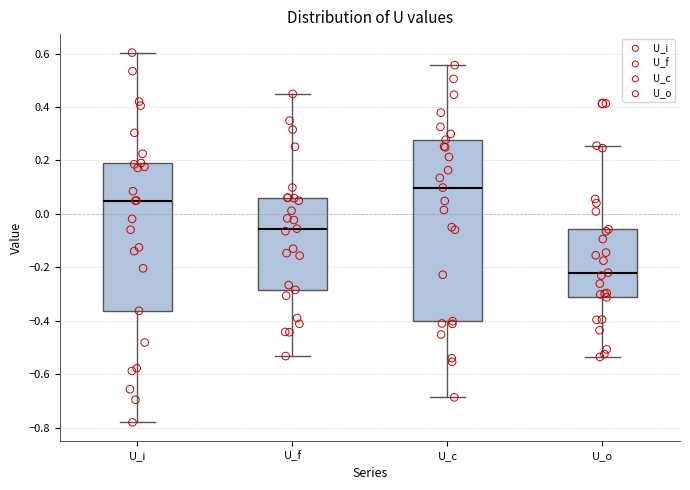

Reading left to right, transcribe this box plot: for each box, give where its median line is, the range the box spans, and where its two whiskers end, as read against the y-axis. The values are not printed on the chart, so give them approximately, as read against the axis.

U_i: median 0.04, box -0.36 to 0.20, whiskers -0.78 to 0.60
U_f: median -0.06, box -0.28 to 0.06, whiskers -0.54 to 0.44
U_c: median 0.10, box -0.40 to 0.28, whiskers -0.68 to 0.56
U_o: median -0.22, box -0.32 to -0.06, whiskers -0.54 to 0.26